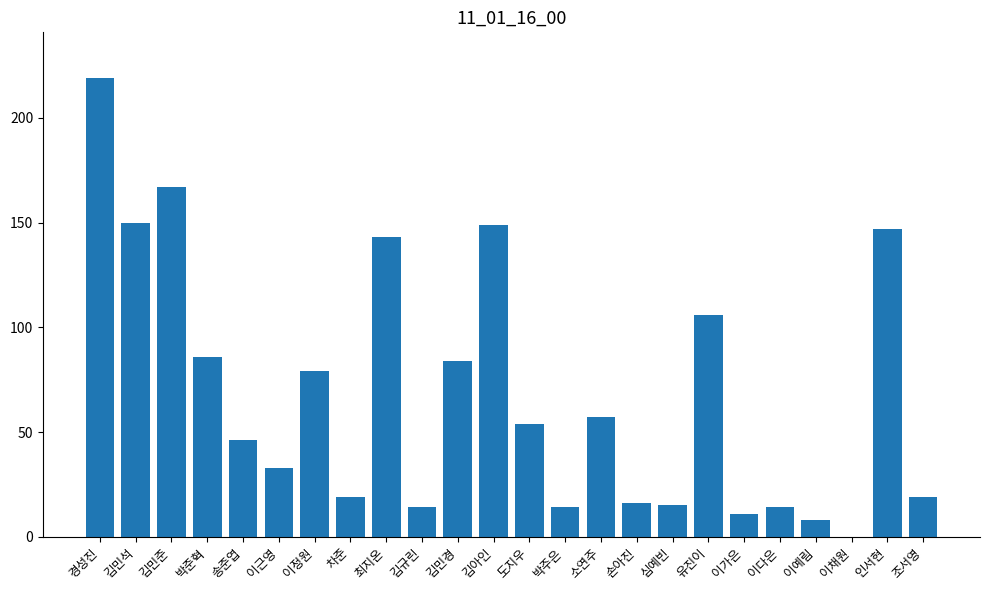

At which label does the data first exceed 54?

경성진